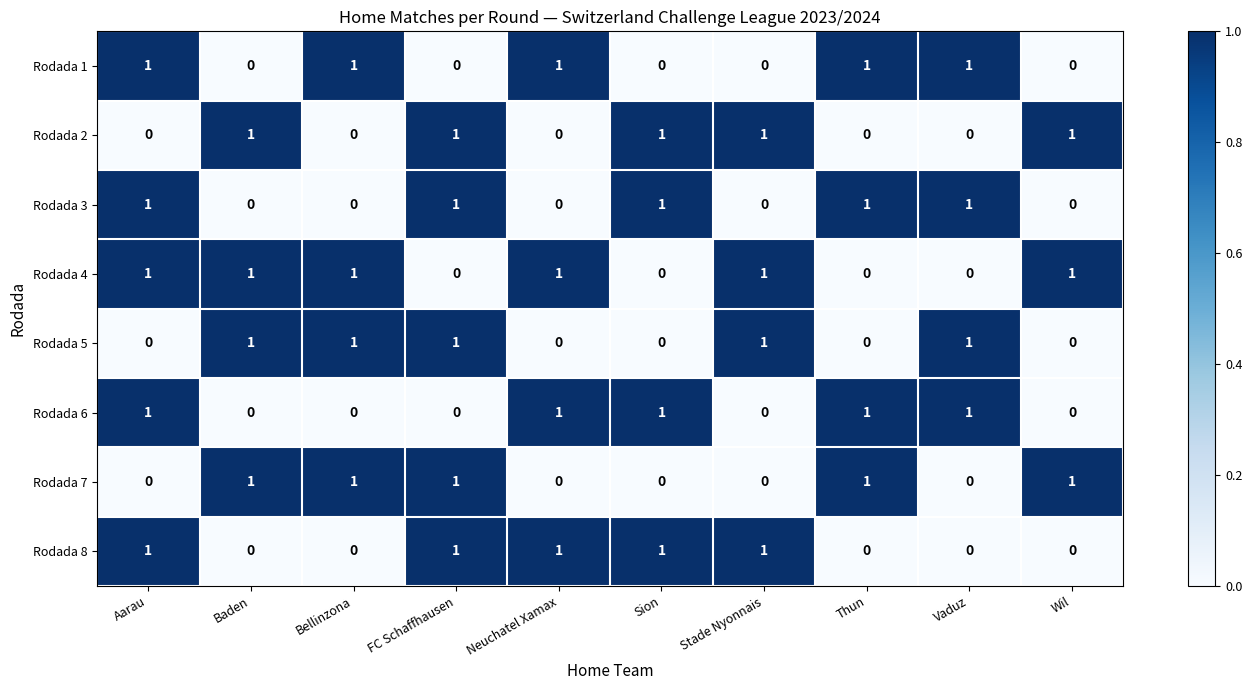

True or false: Rodada 7 has a value of 1 at Baden.

True